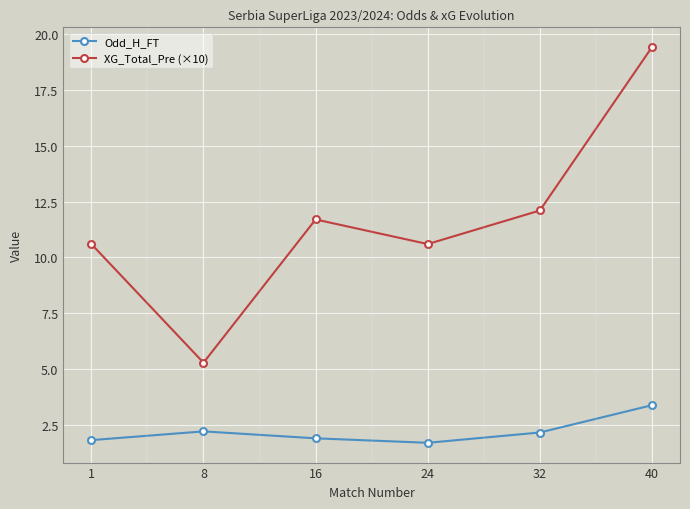

True or false: XG_Total_Pre (×10) has a value of 5.3 at 8.

True